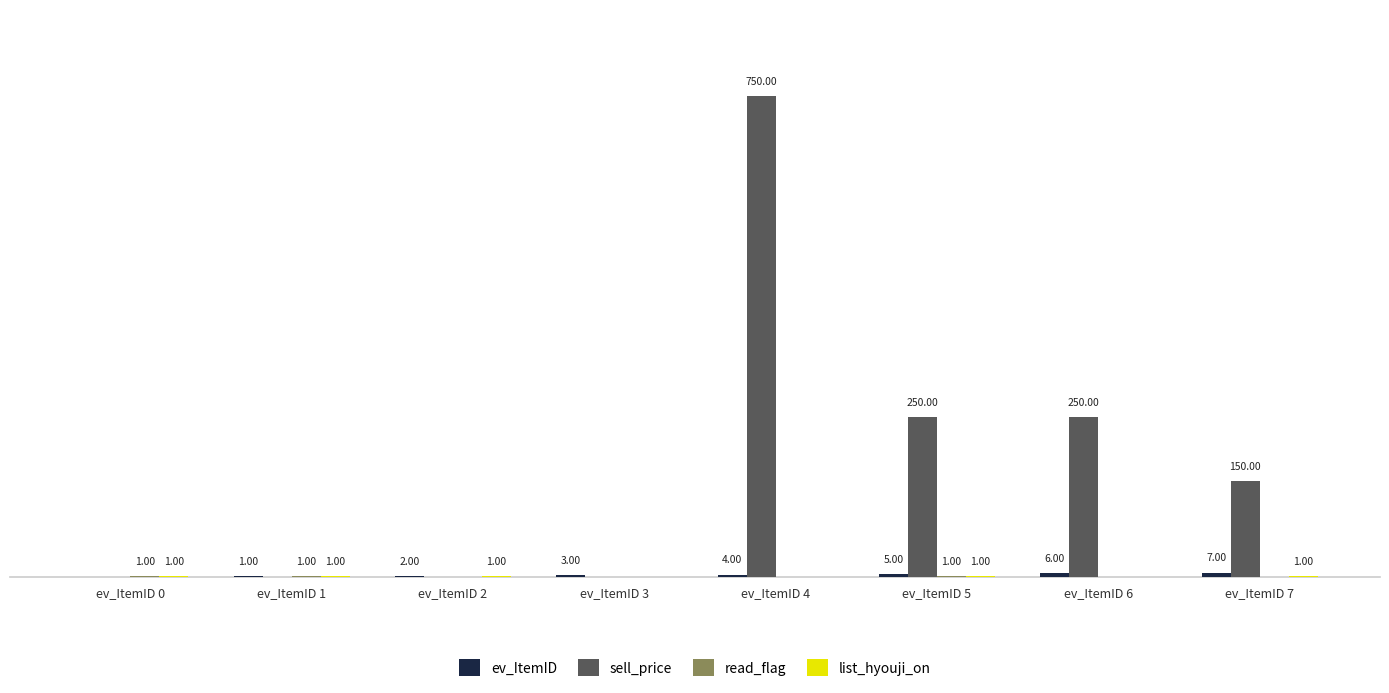

Does the chart contain stacked bars?

No